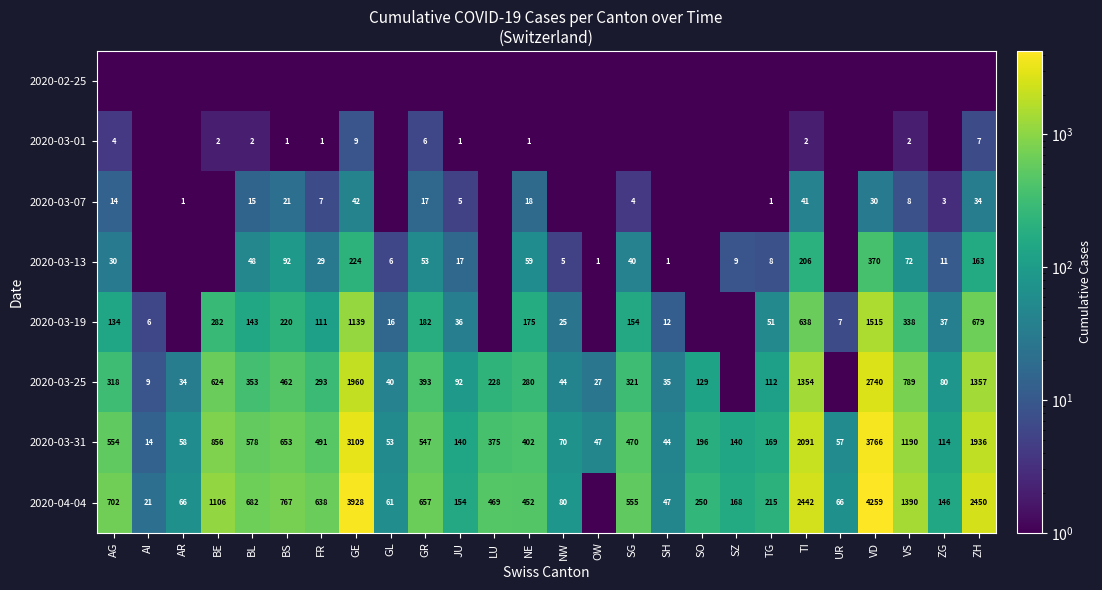

The 2020-03-13 series shows 0.4 at OW. True or false?

False